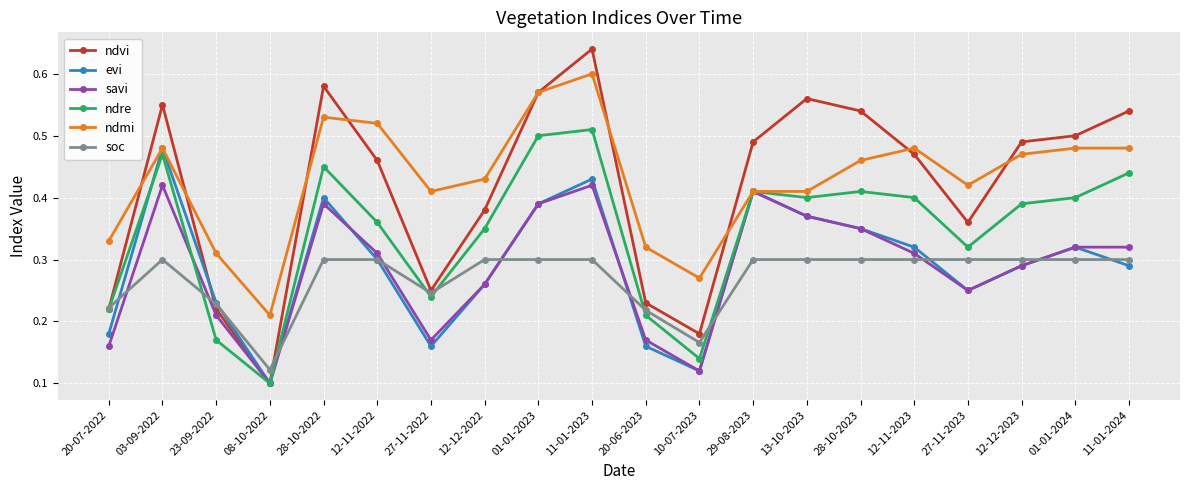

Which series has the widest spread of values?

ndvi